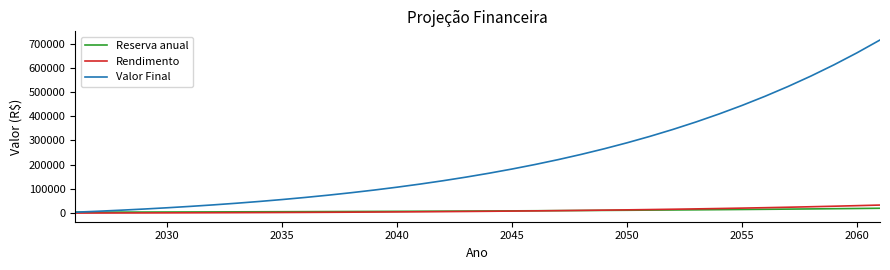

Rank the series by their maximum value, from highest to lowest.

Valor Final, Rendimento, Reserva anual